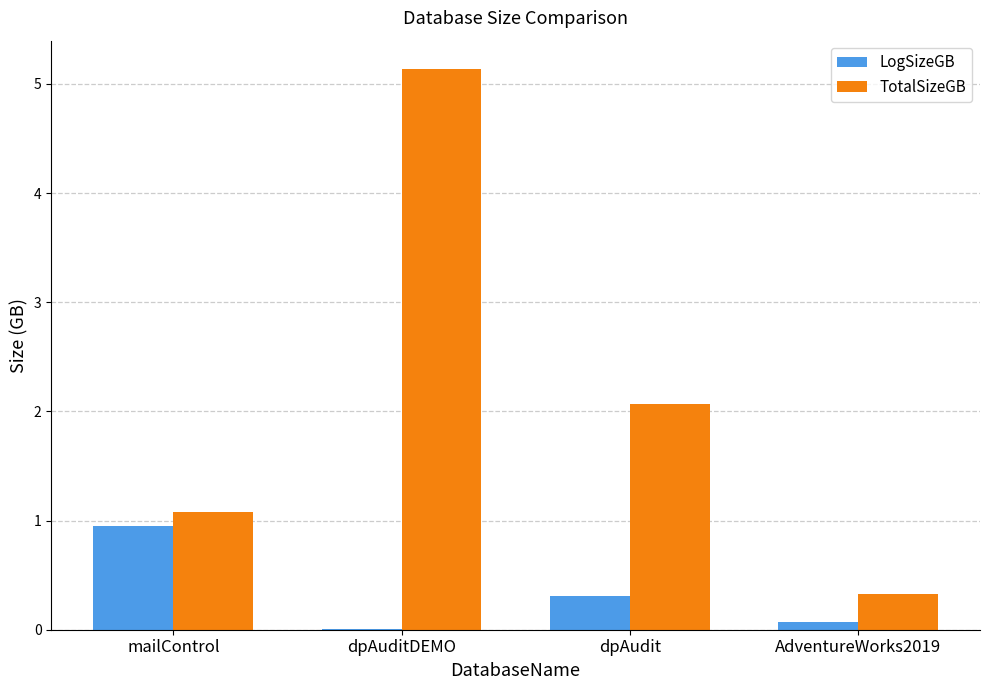

At which category does the chart reach its peak across all series?

dpAuditDEMO